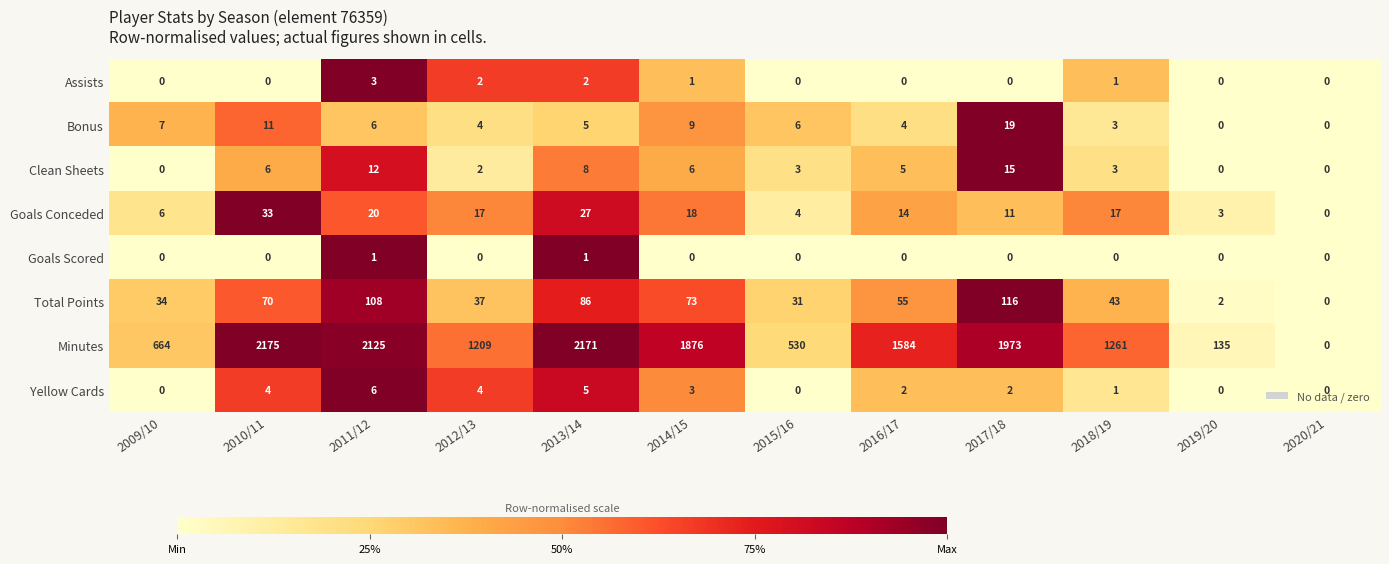

Which series changed the most between 2014/15 and 2018/19?

Minutes